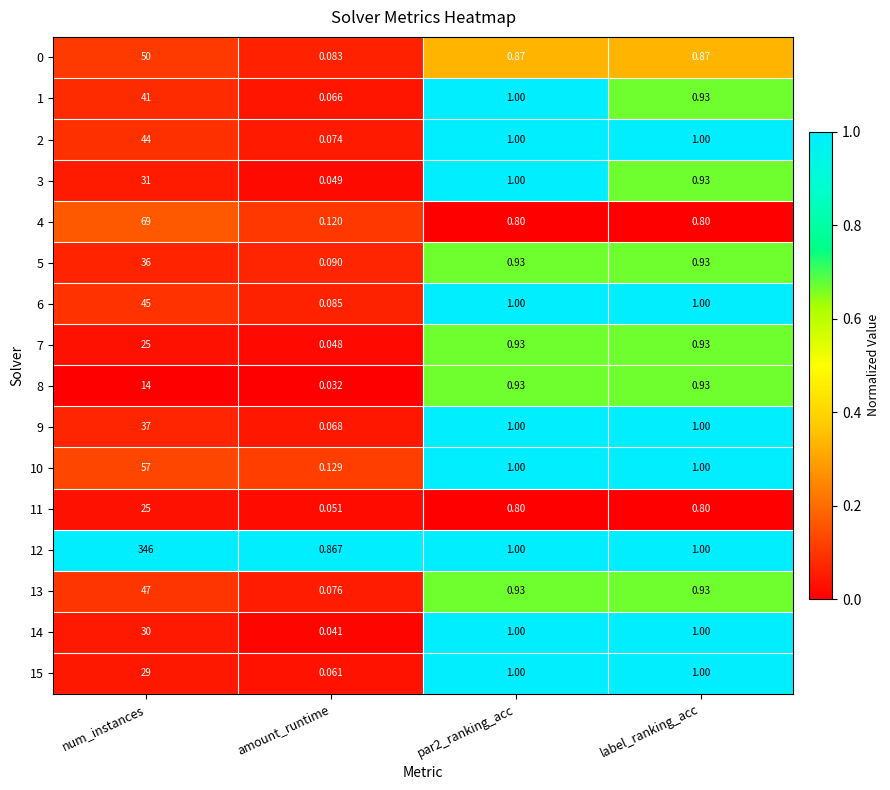

At which category does the chart reach its peak across all series?

num_instances